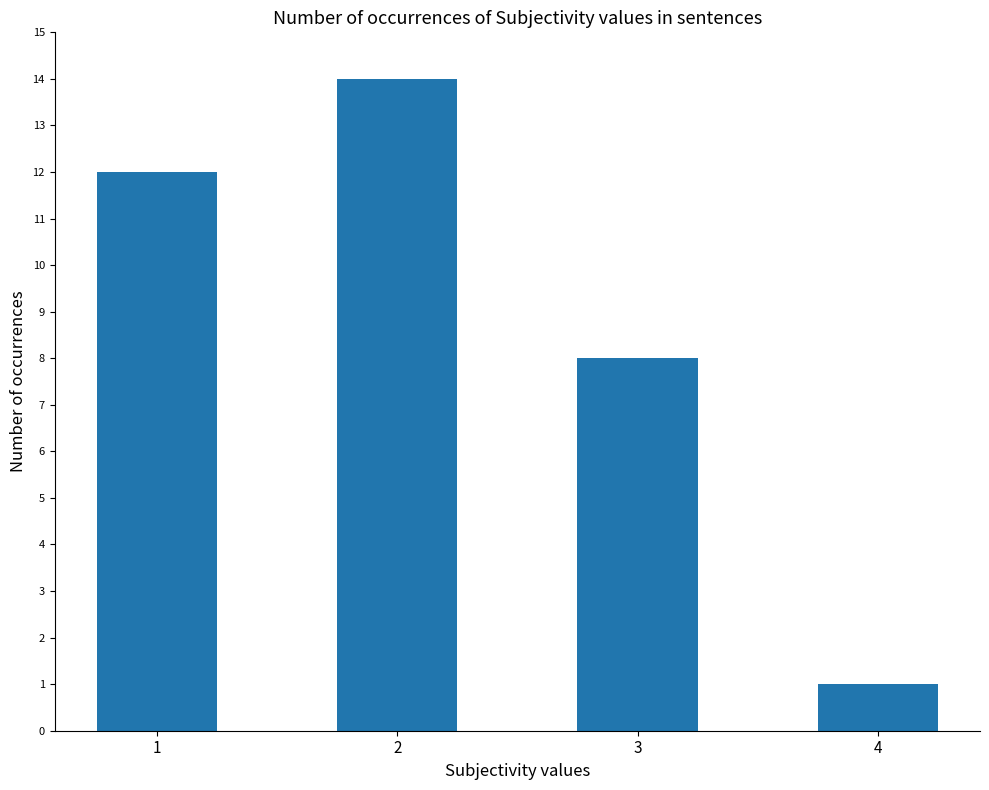

The chart shows a value of 12 at 1. True or false?

True